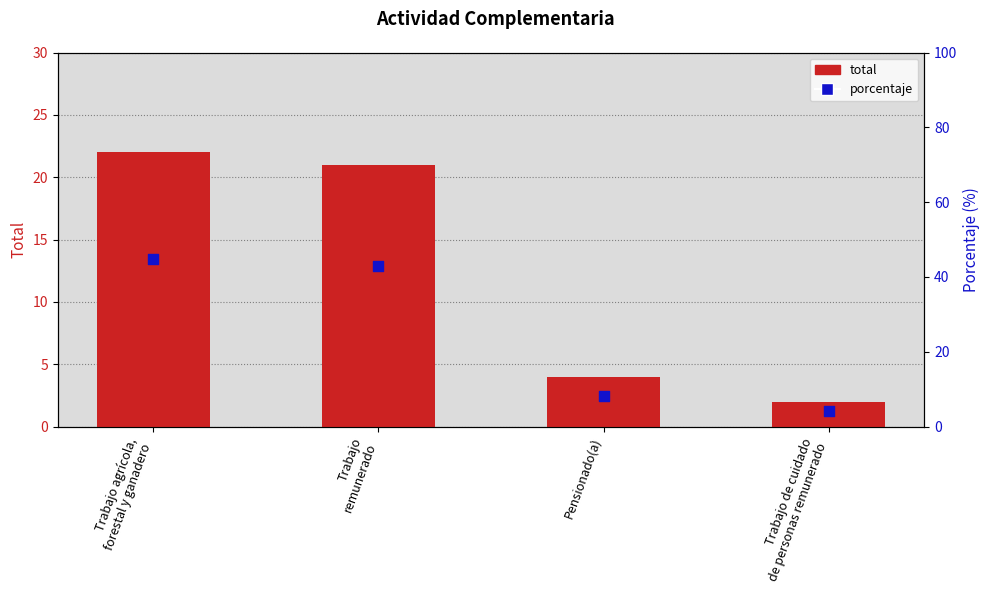

Which series contains the highest Y value?

porcentaje